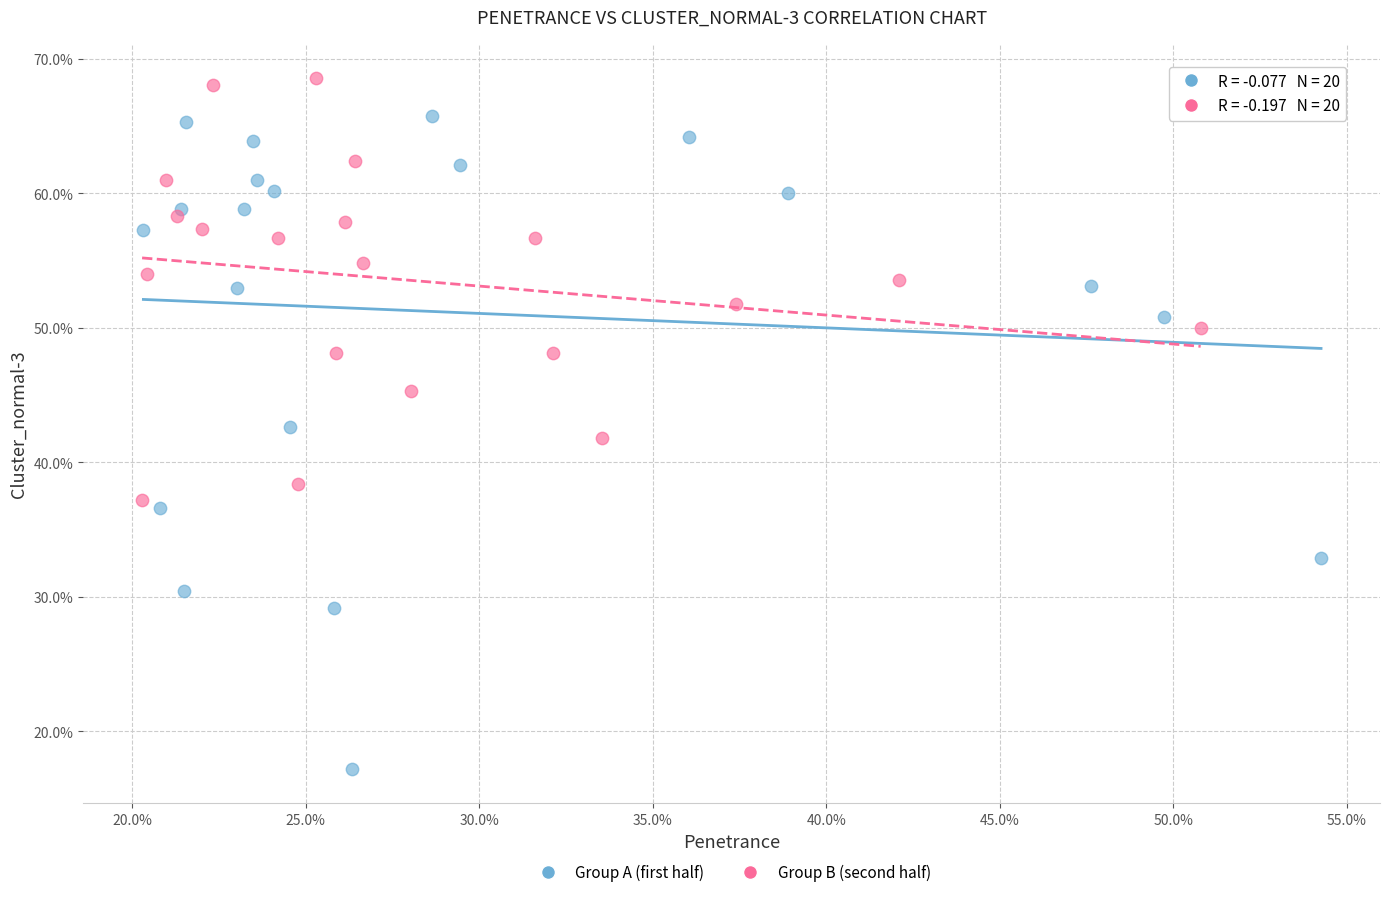

What are all the series names shown in the legend?

Group A (first half), Group B (second half)